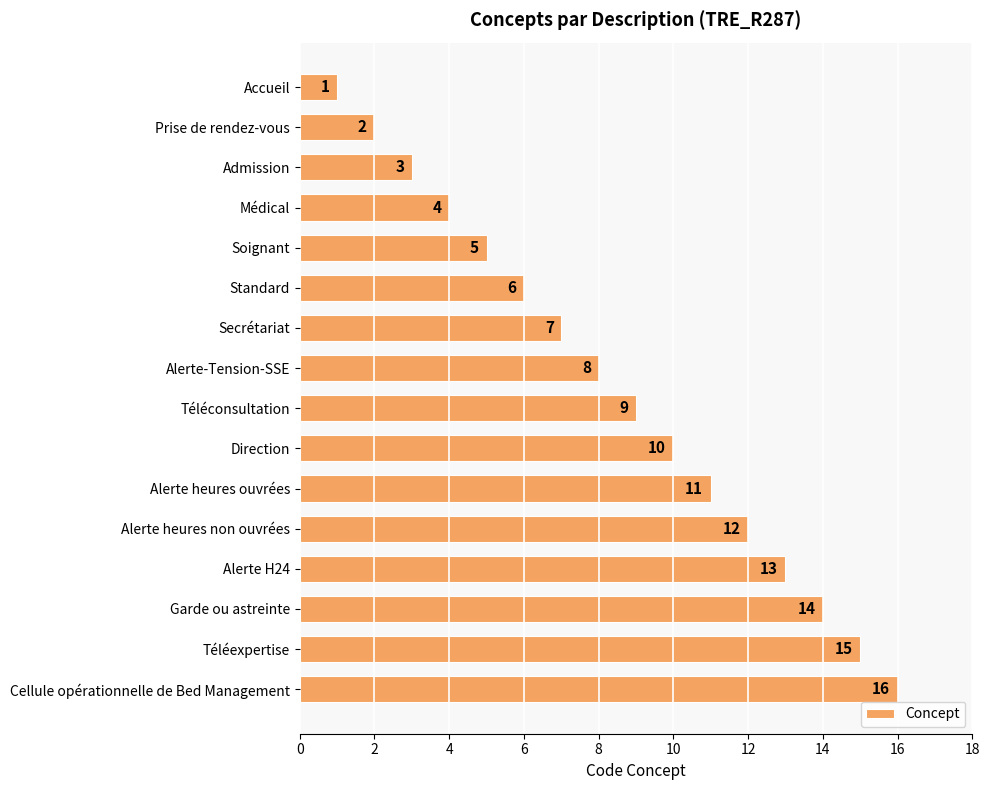

What is the label of the 12th bar from the top?

Alerte heures non ouvrées